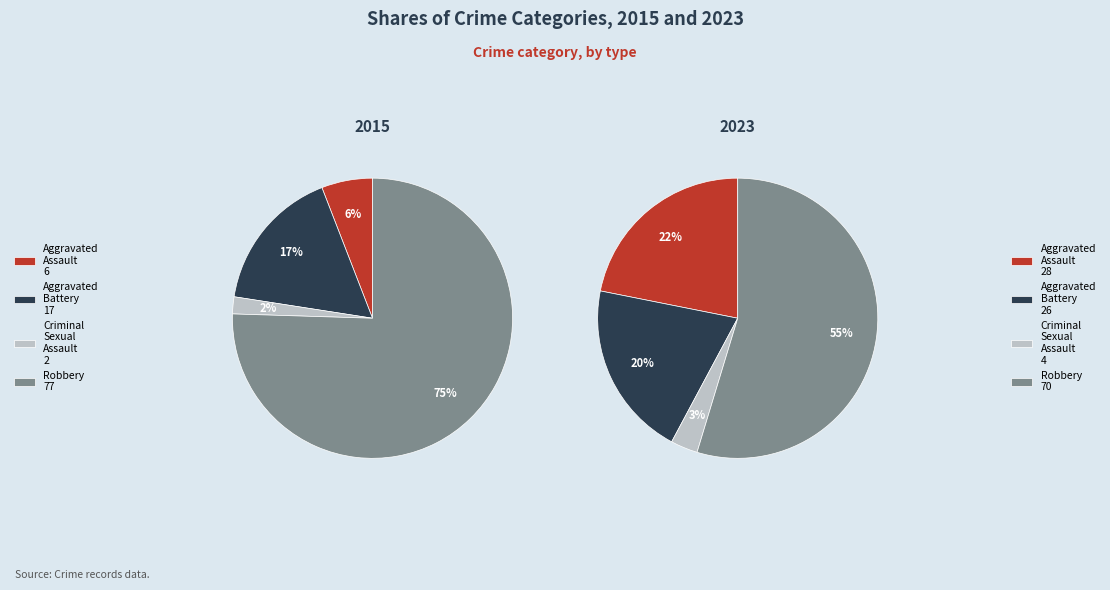

Which slice is the smallest?

2